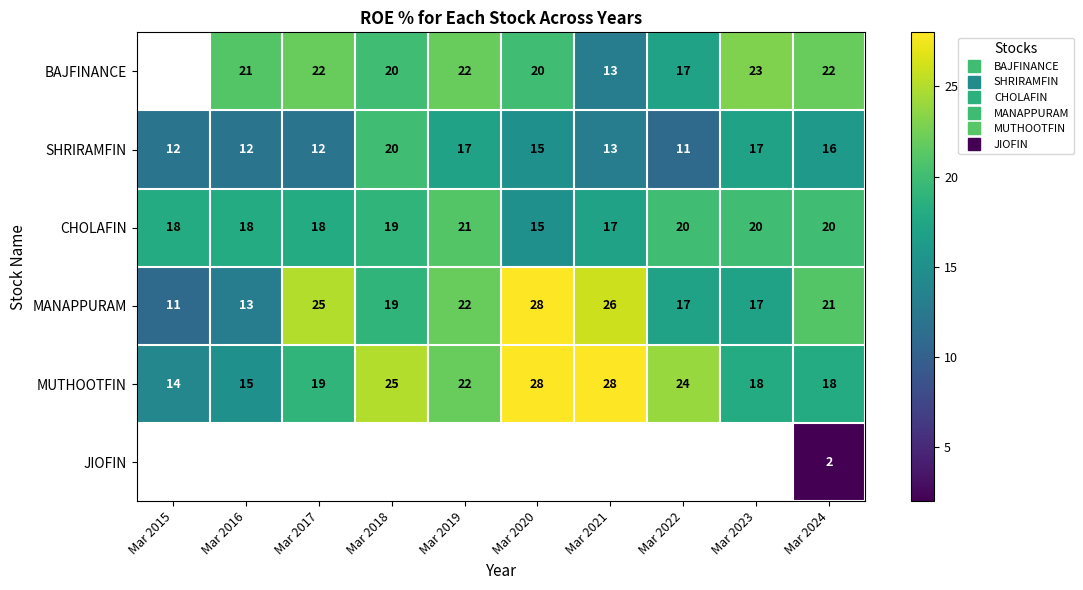

Between Mar 2021 and Mar 2024, which series saw the biggest shift?

MUTHOOTFIN